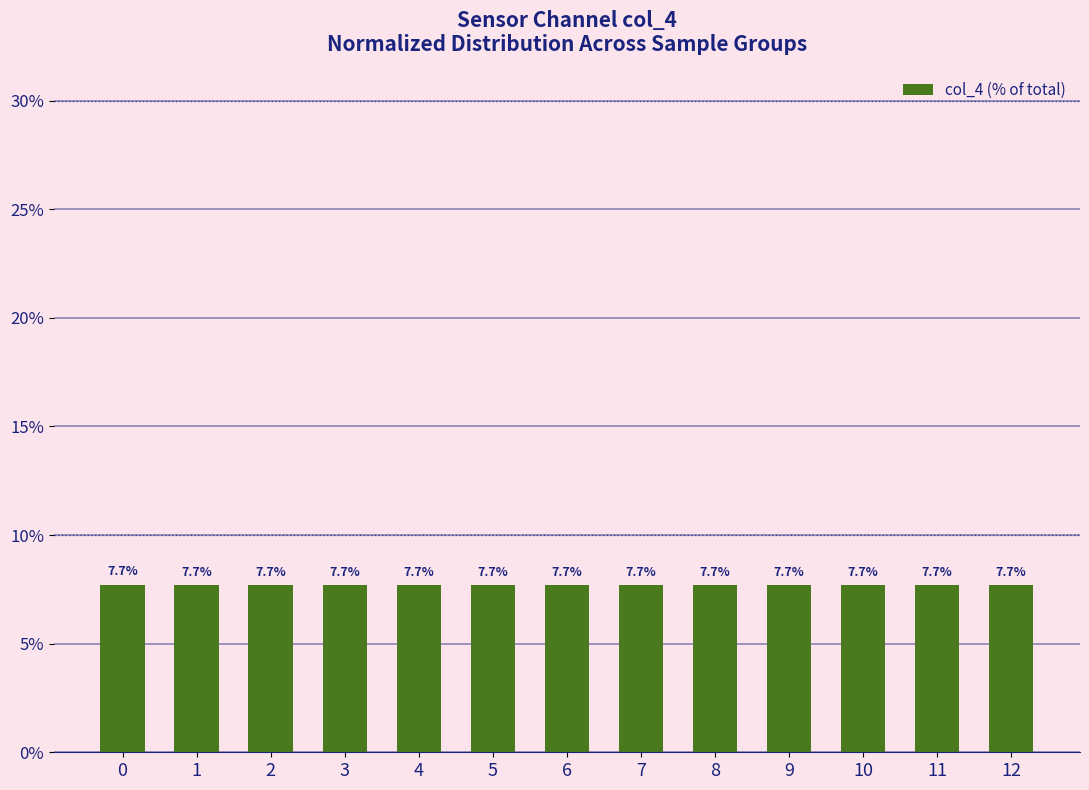

Which has a higher value, 2 or 4?

2